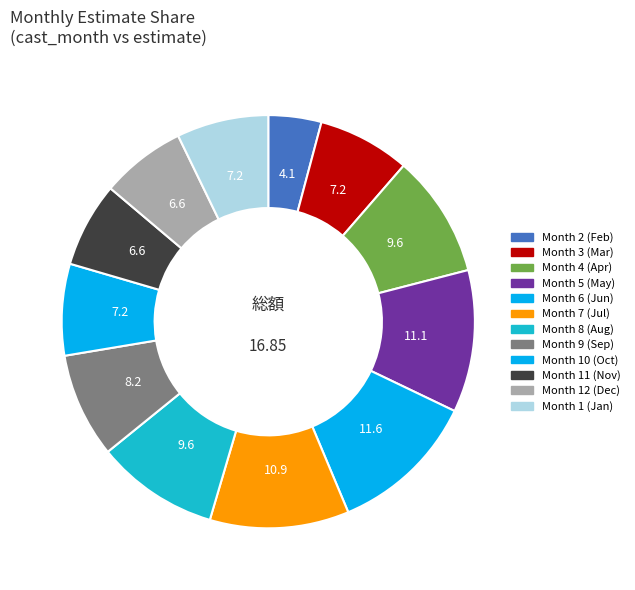

How many segments does this pie chart have?

12